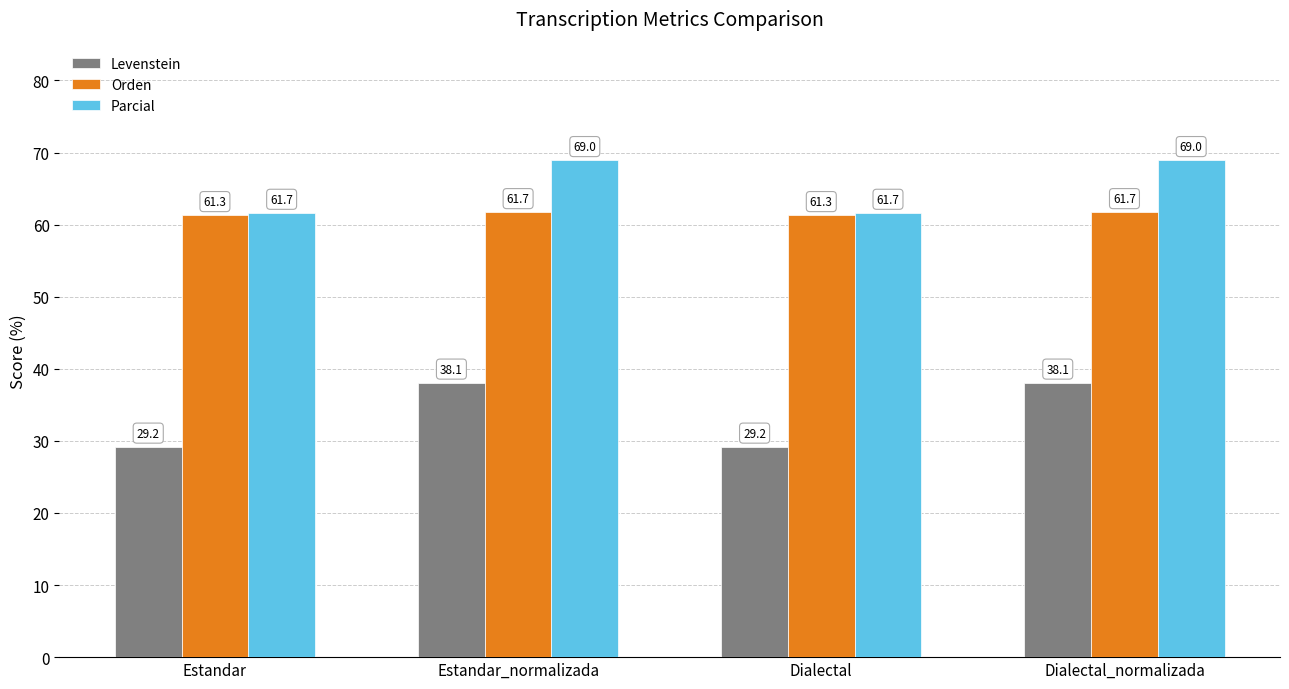

Is it true that Parcial equals 69.0 at Dialectal_normalizada?

True